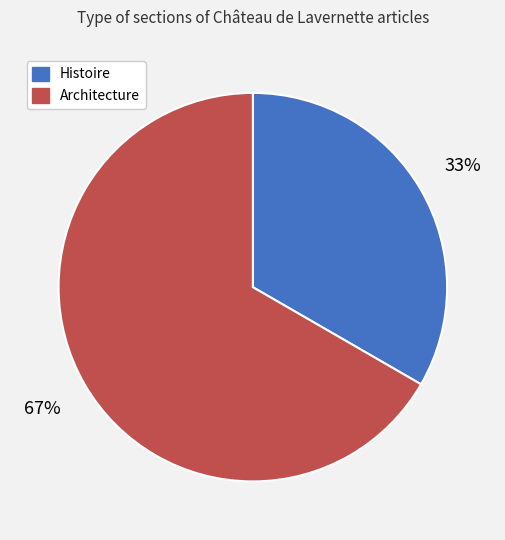

Do Architecture and Histoire together represent more than half of the pie?

Yes